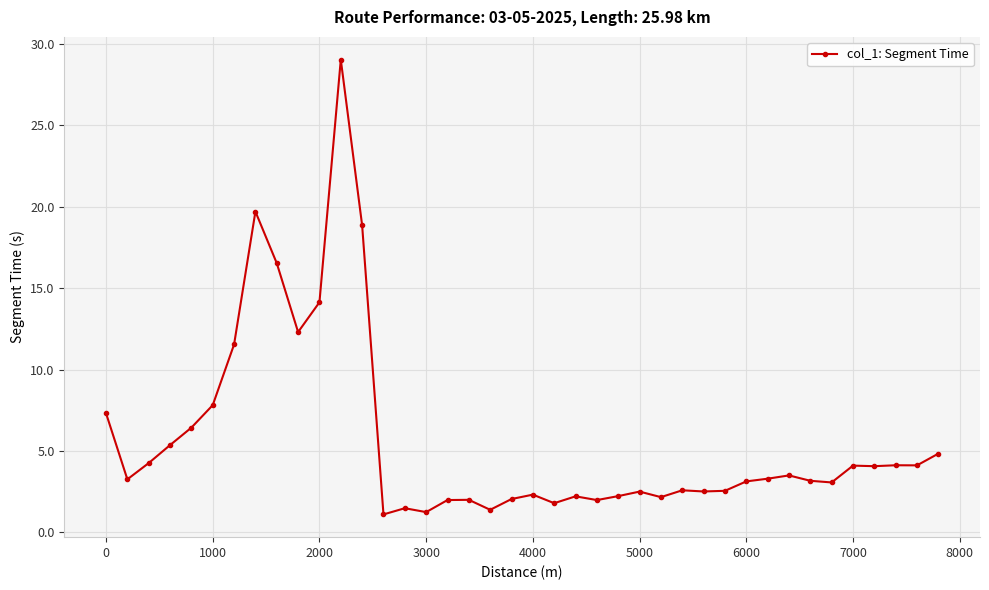

True or false: the data has more than 2 interior local peaks.

True